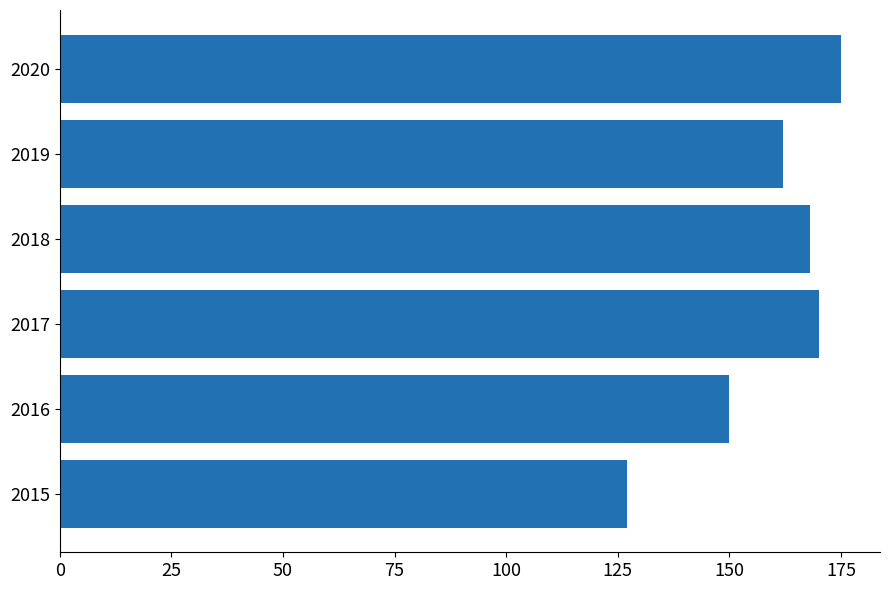

What is the ratio of the value at 2018 to the value at 2015?

1.3